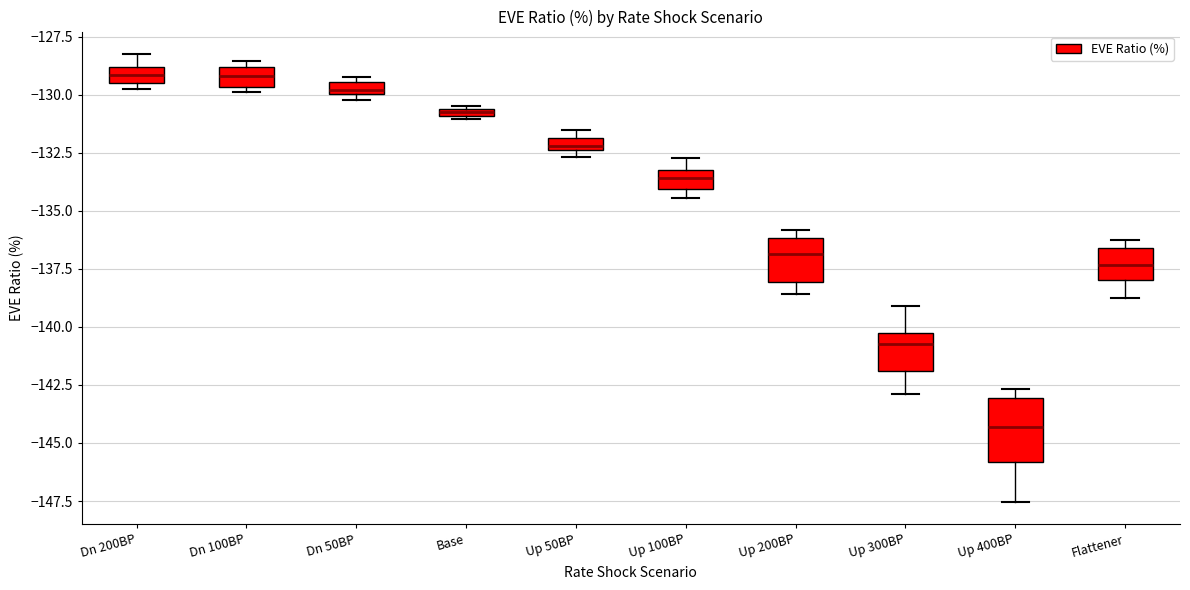

Where does the upper whisker of the box for Up 100BP end on the y-axis? The values are not printed on the chart, so give them approximately, as read against the axis.

-132.5